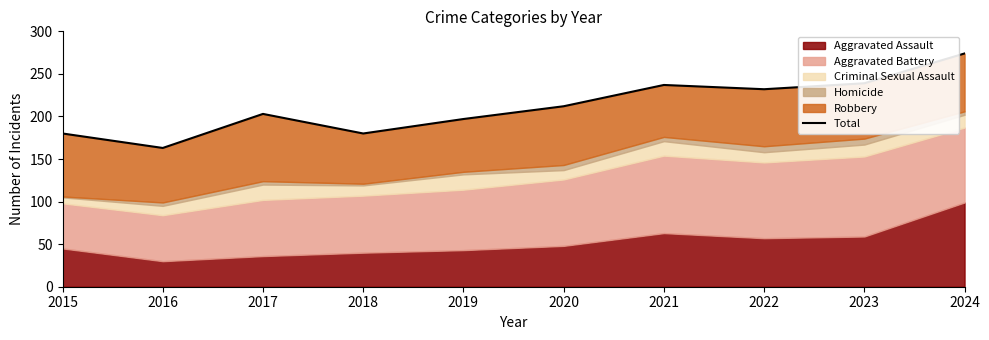

Which label corresponds to the largest value in the chart?

2024